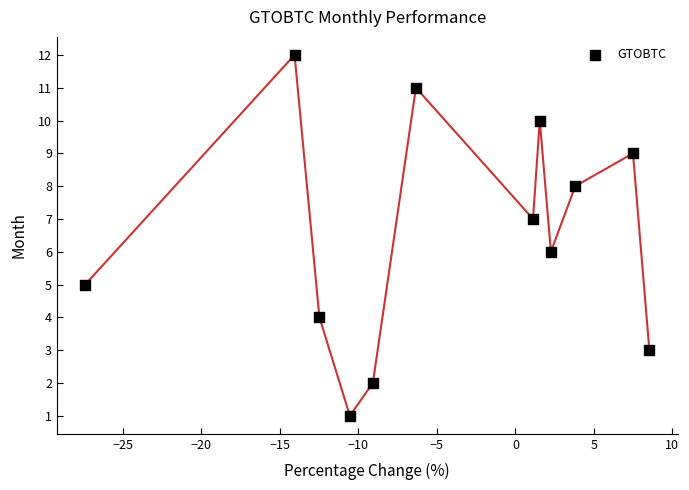

What is the range of Y values (max minus min)?

11